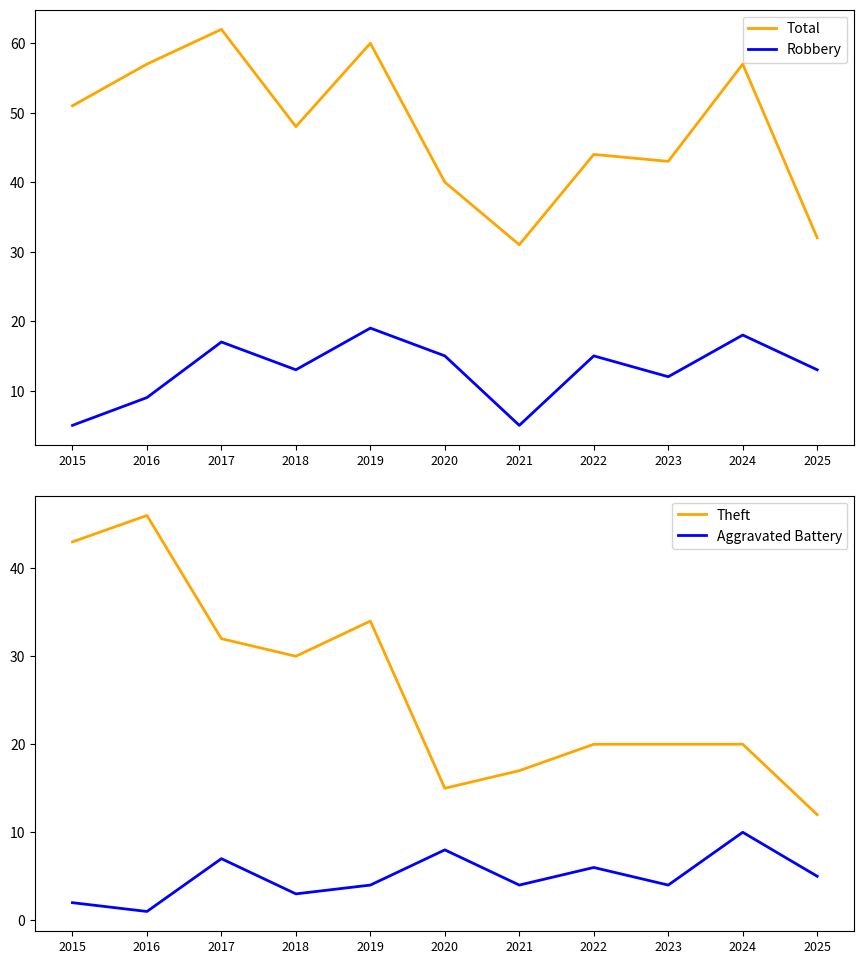

In Theft, how many points are higher than both neighbors (excluding endpoints)?

2